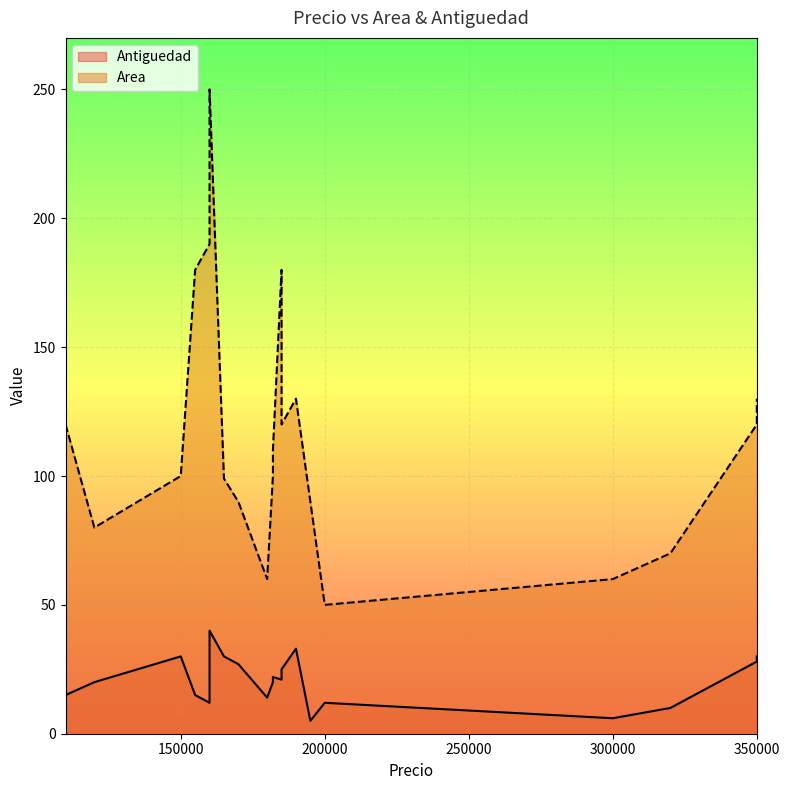

How many points are higher than both their immediate neighbors (excluding endpoints)?

5